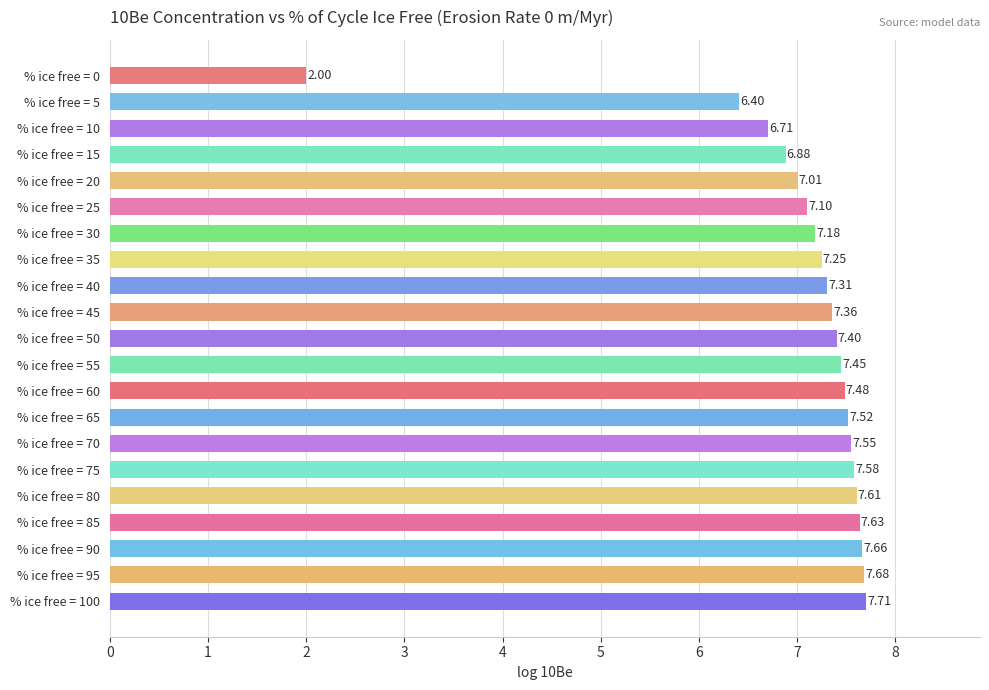

Does the chart contain stacked bars?

No